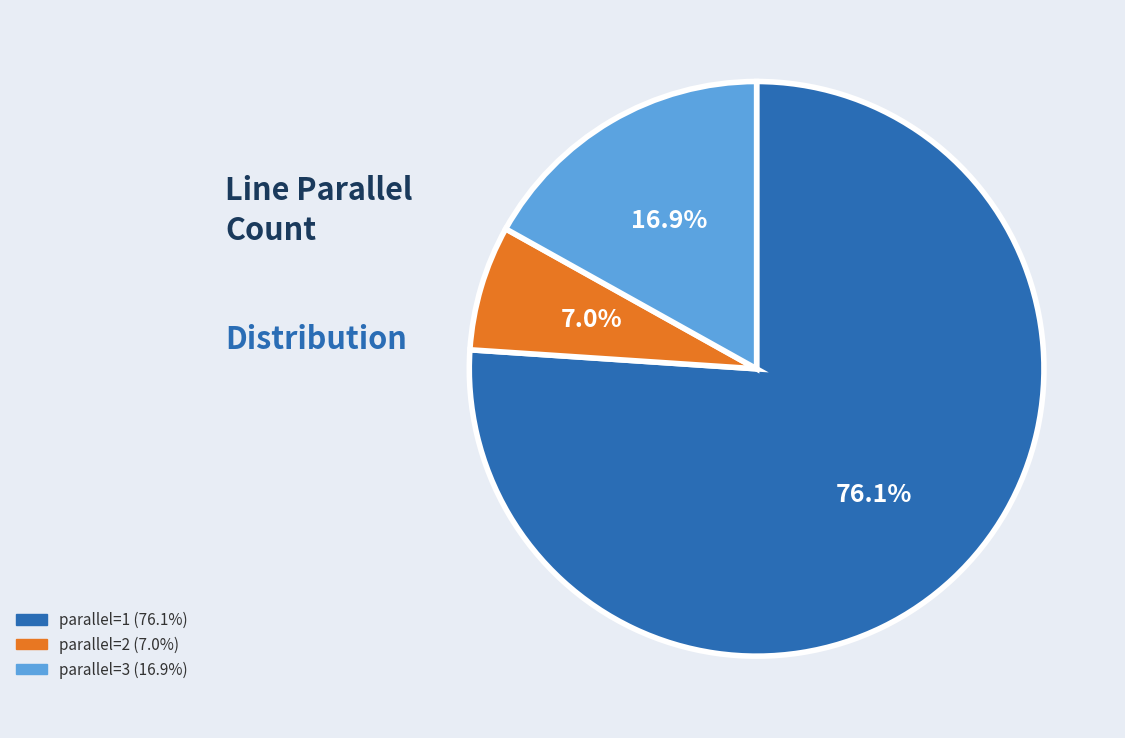

How many segments does this pie chart have?

3